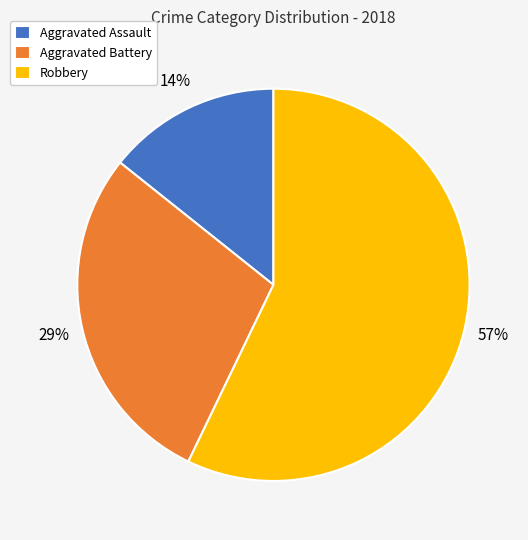

Combined, do Aggravated Battery and Aggravated Assault account for over 50%?

No